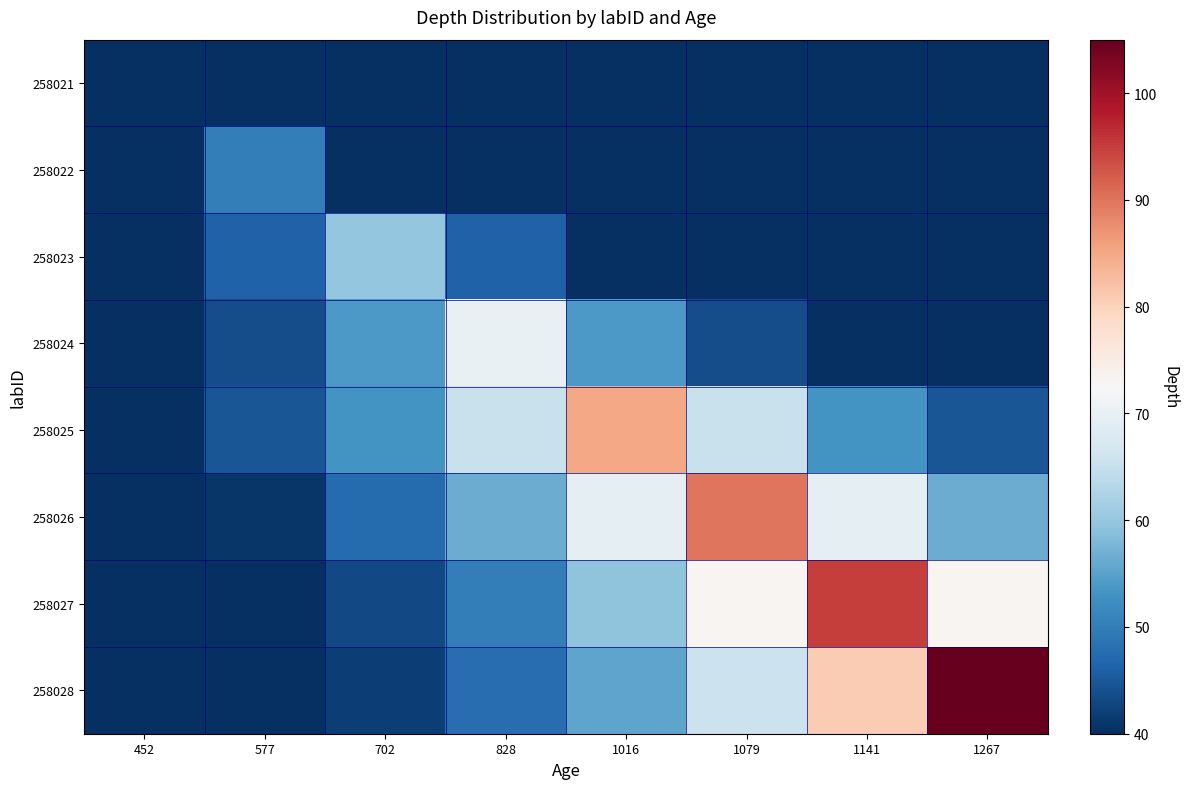

At 1079, list the series in order from smallest to largest.

258021, 258022, 258023, 258024, 258025, 258028, 258027, 258026